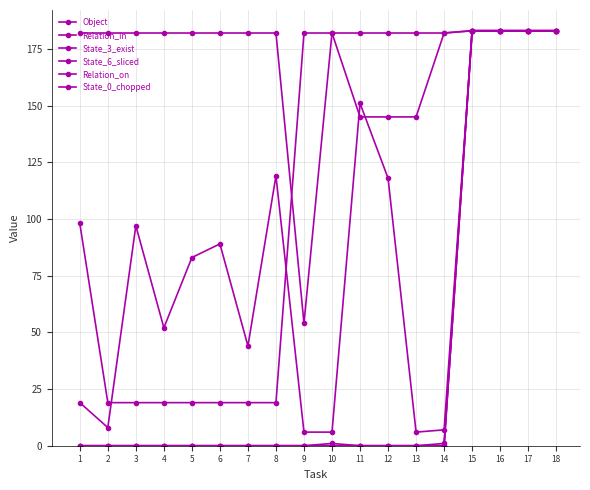

How many lines are shown in the chart?

6